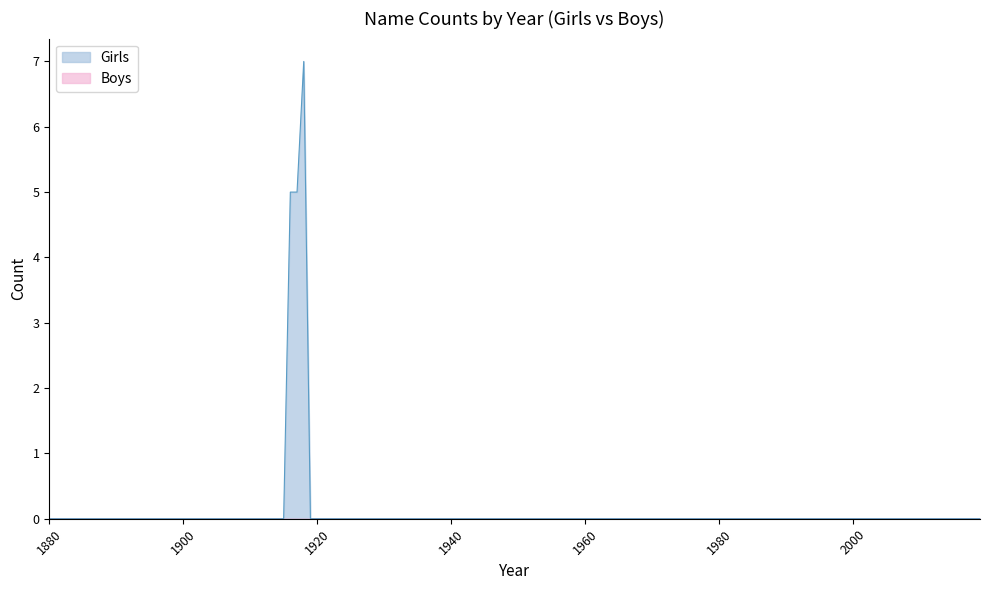

The value of Boys at 1880 is 0. True or false?

True